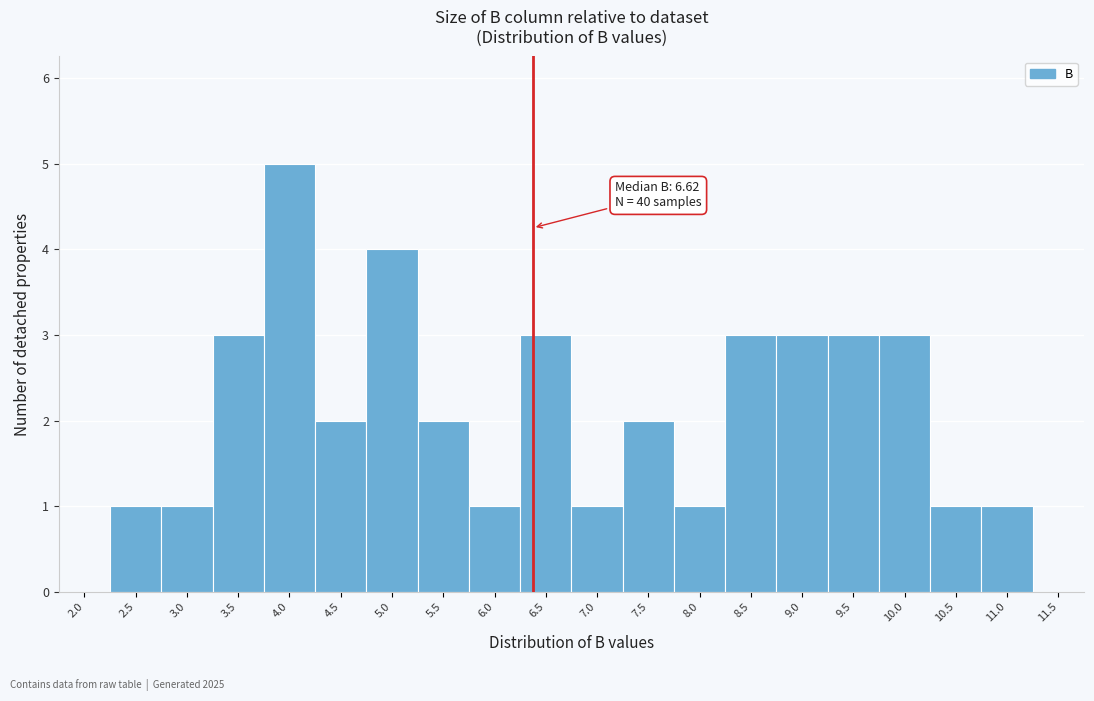

Reading left to right, transcribe all the data shown in this chart.

2.0=0	2.5=1	3.0=1	3.5=3	4.0=5	4.5=2	5.0=4	5.5=2	6.0=1	6.5=3	7.0=1	7.5=2	8.0=1	8.5=3	9.0=3	9.5=3	10.0=3	10.5=1	11.0=1	11.5=0